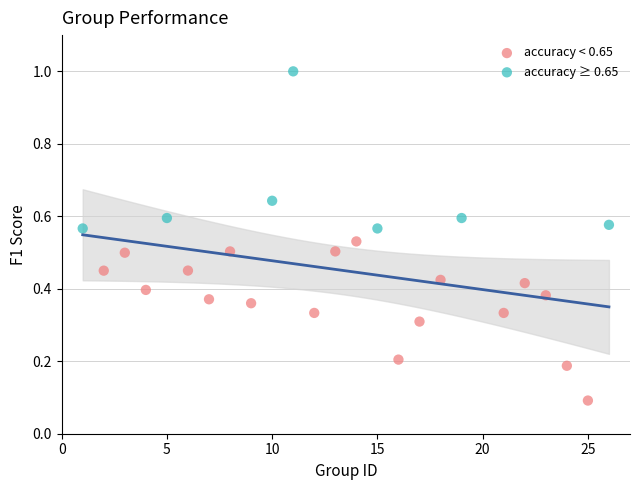

Which series contains the lowest Y value?

accuracy < 0.65